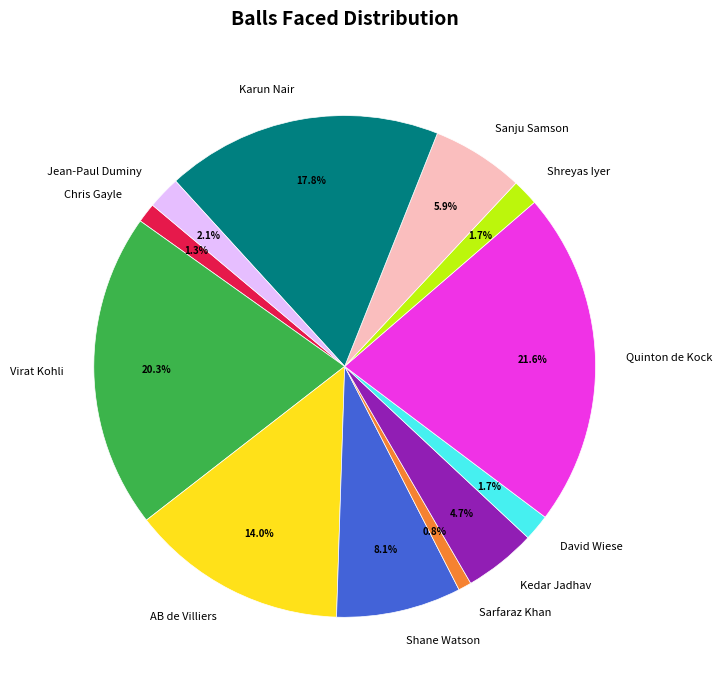

Is there a majority slice in this chart?

No